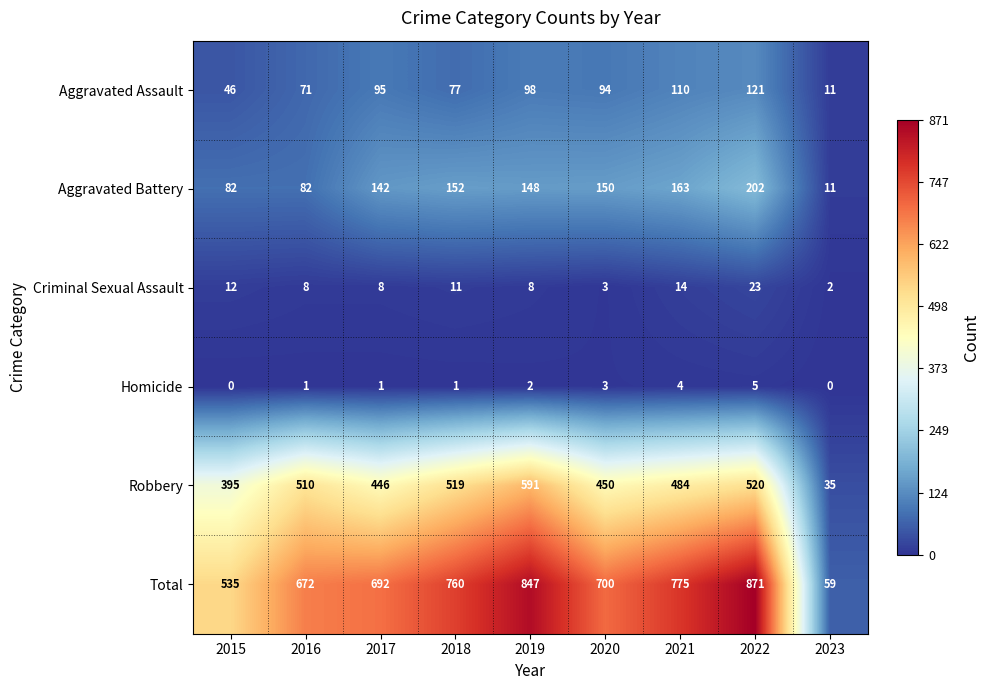

Rank the series by their maximum value, from lowest to highest.

Homicide, Criminal Sexual Assault, Aggravated Assault, Aggravated Battery, Robbery, Total